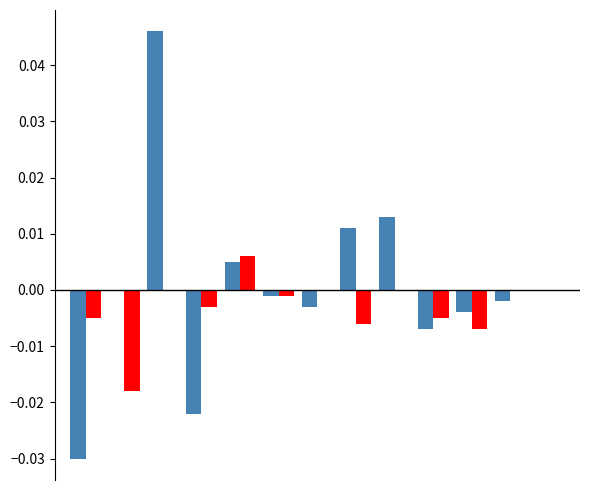

How many distinct data groups are displayed?

2